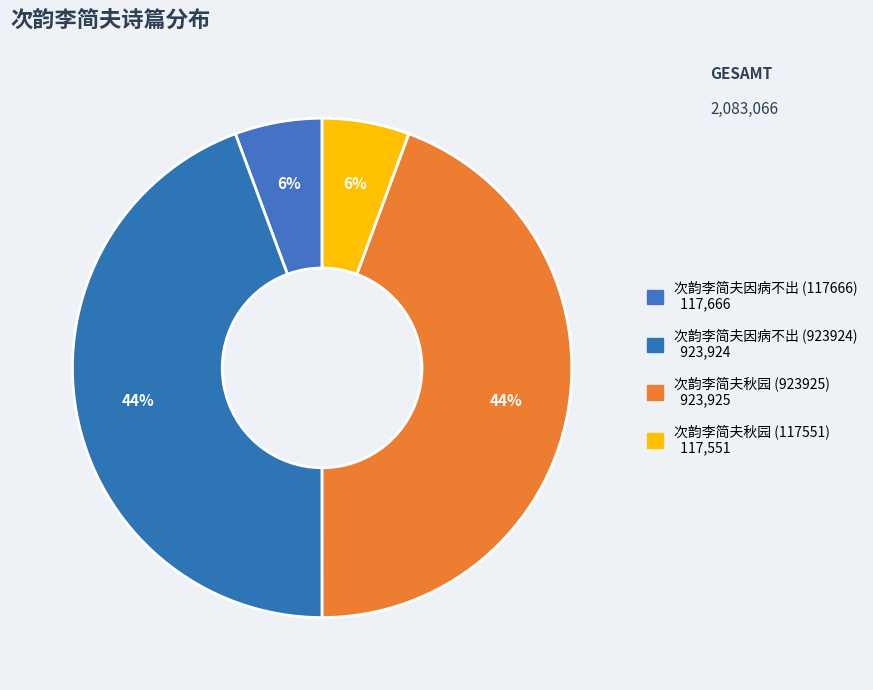

Is it true that 次韵李简夫秋园 (923925) is 56% of the pie?

False